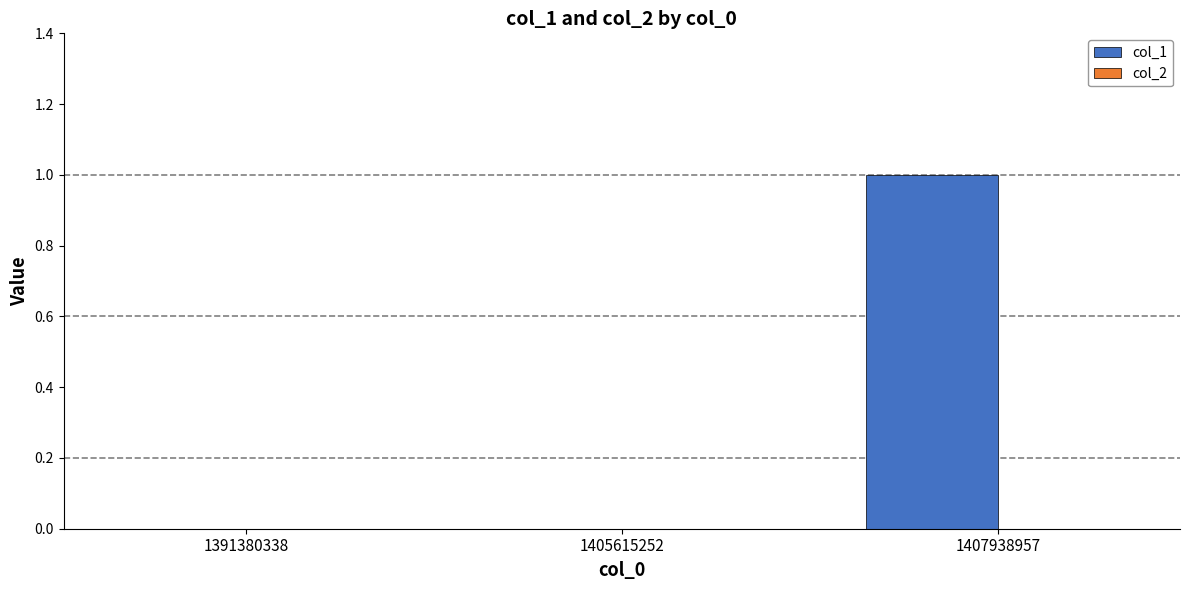

Which label corresponds to the largest value in the chart?

1407938957